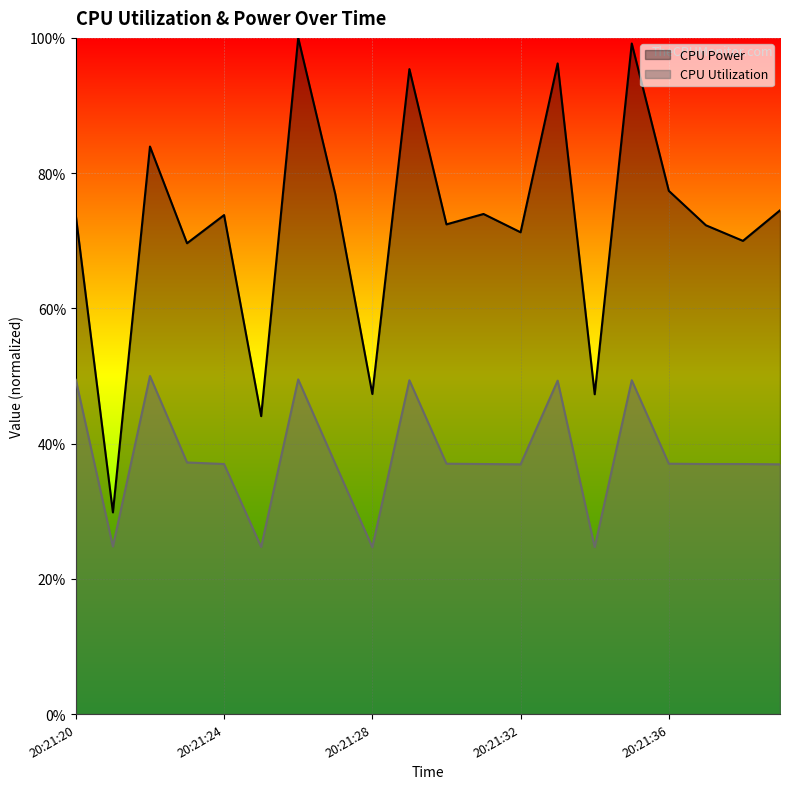

How many lines are shown in the chart?

2